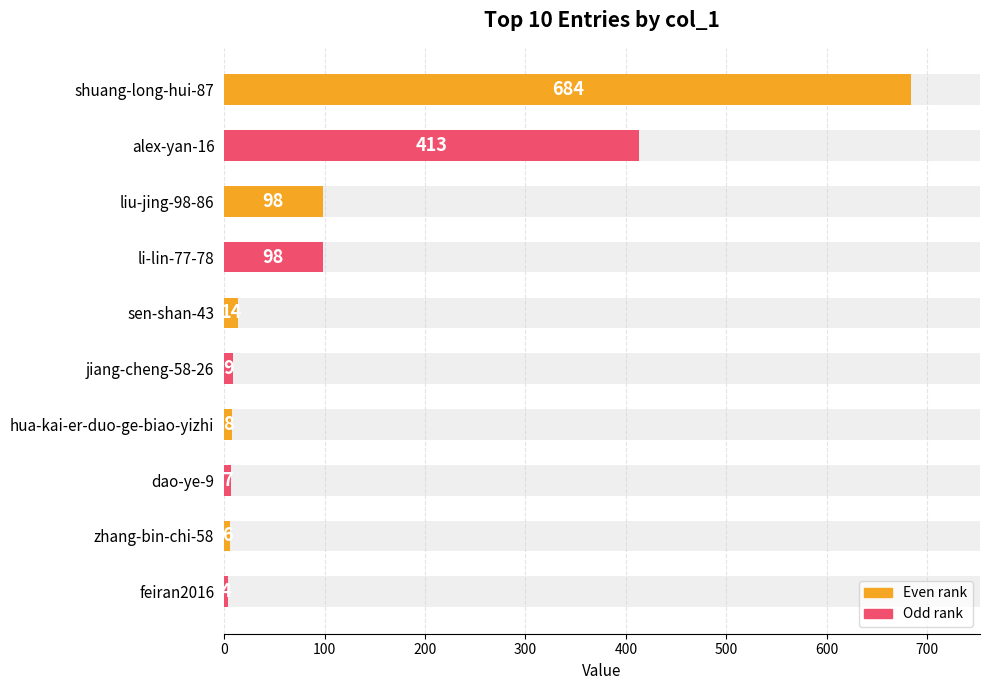

What is the value of the 9th bar from the left?

6